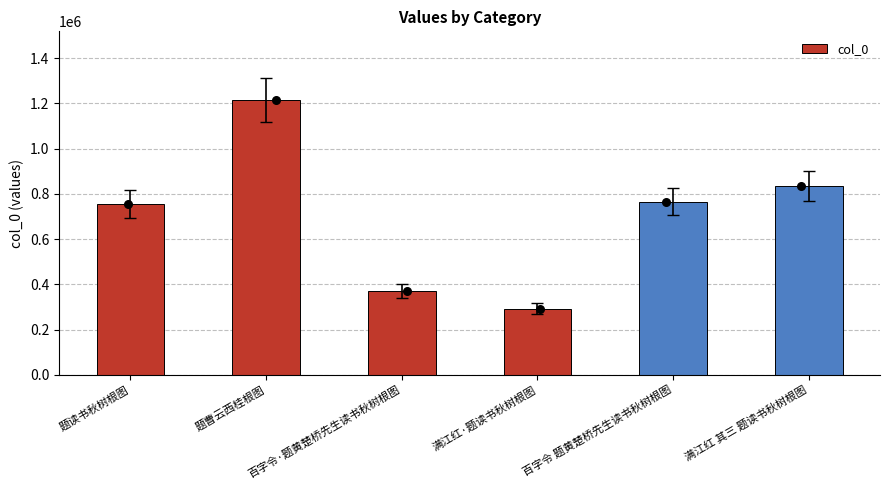

Between 题读书秋树根图 and 百字令·题黄楚桥先生读书秋树根图, which is larger?

题读书秋树根图